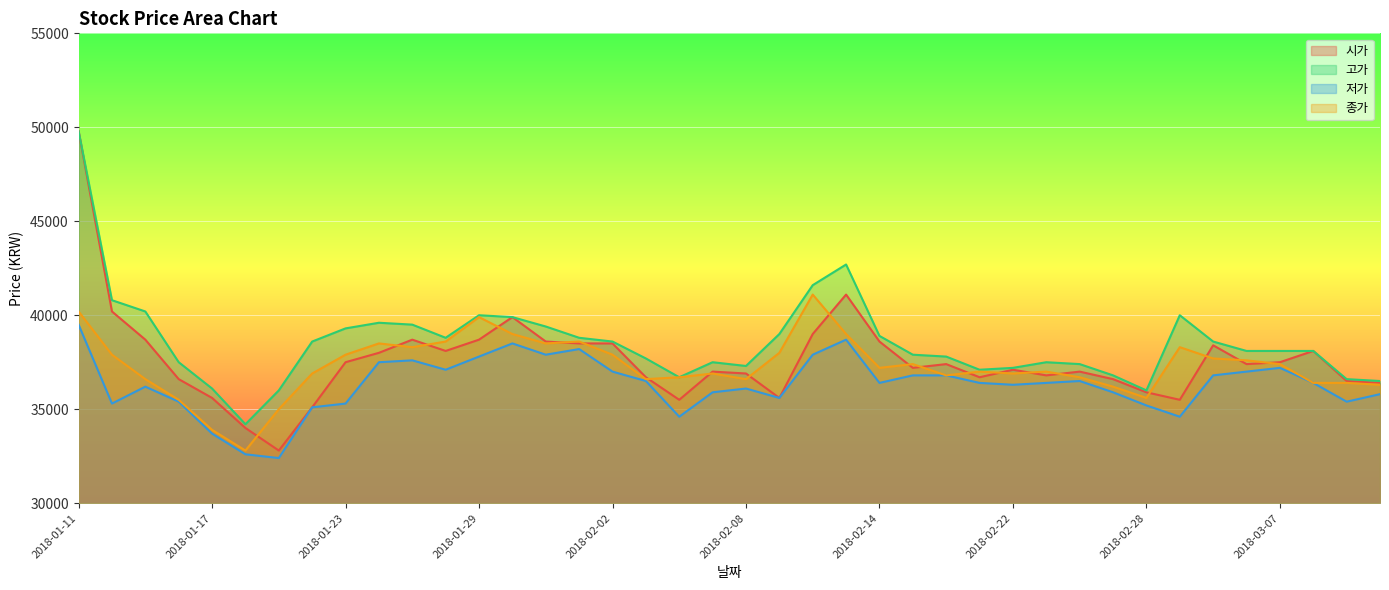

What are all the series names shown in the legend?

시가, 고가, 저가, 종가